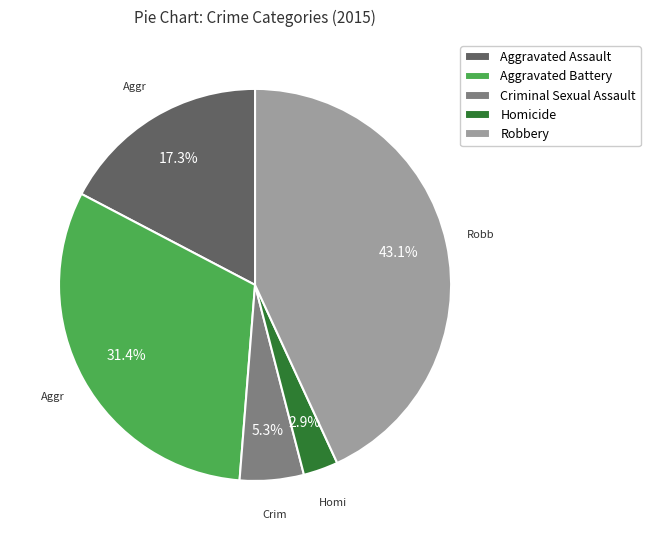

How many segments does this pie chart have?

5